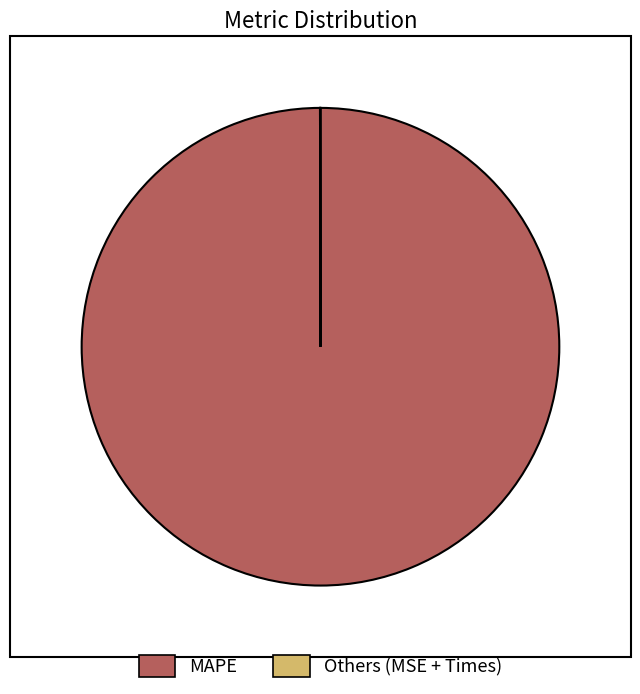

Is there a majority slice in this chart?

Yes